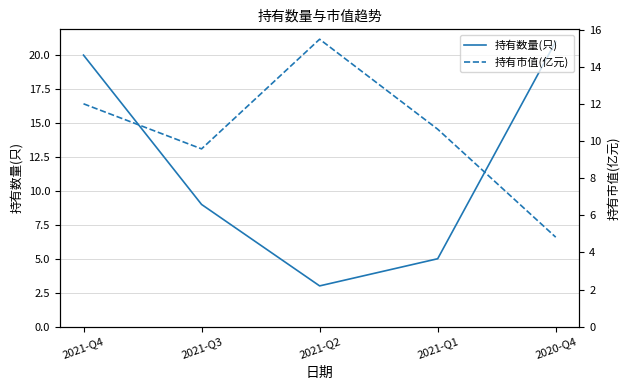

Which category has the lowest value across all series?

2021-Q2